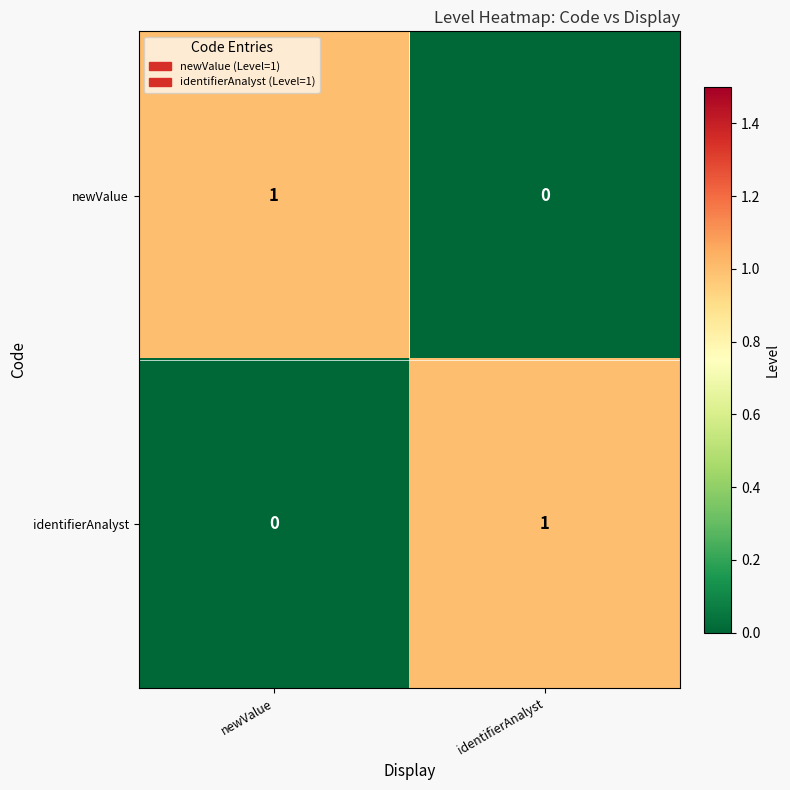

Reading right to left, what are all the values shown in this chart?

newValue: 0	1
identifierAnalyst: 1	0